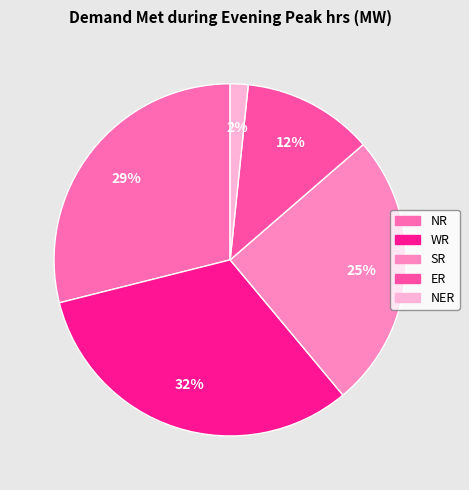

How many segments does this pie chart have?

5